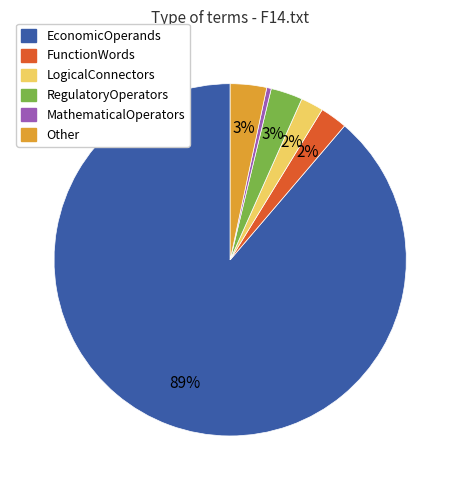

Combined, do FunctionWords and MathematicalOperators account for over 50%?

No